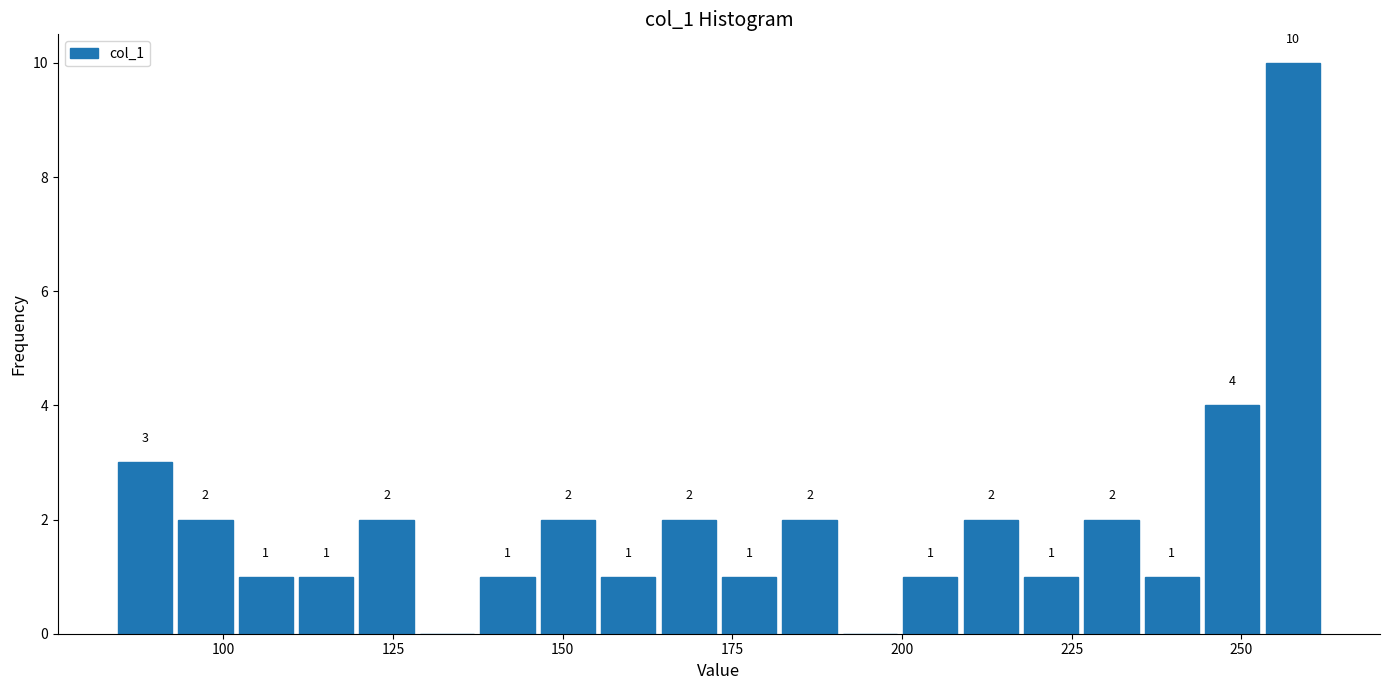

Read against the x-axis, roughly where is the centre of the tallest bar?

260